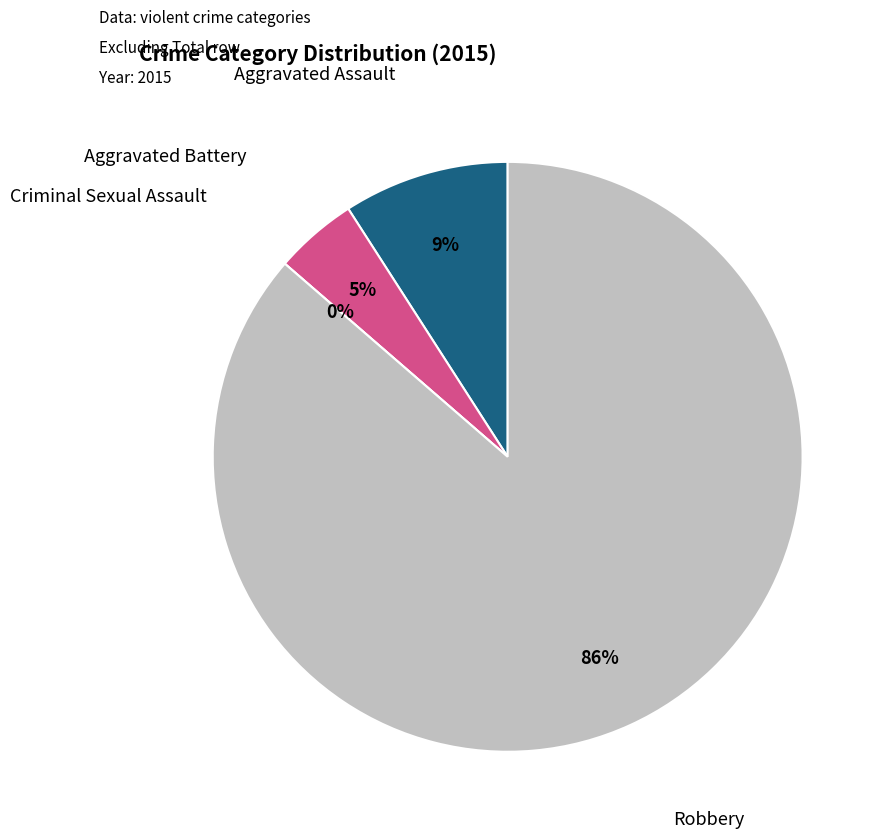

Count the number of slices in the pie.

4